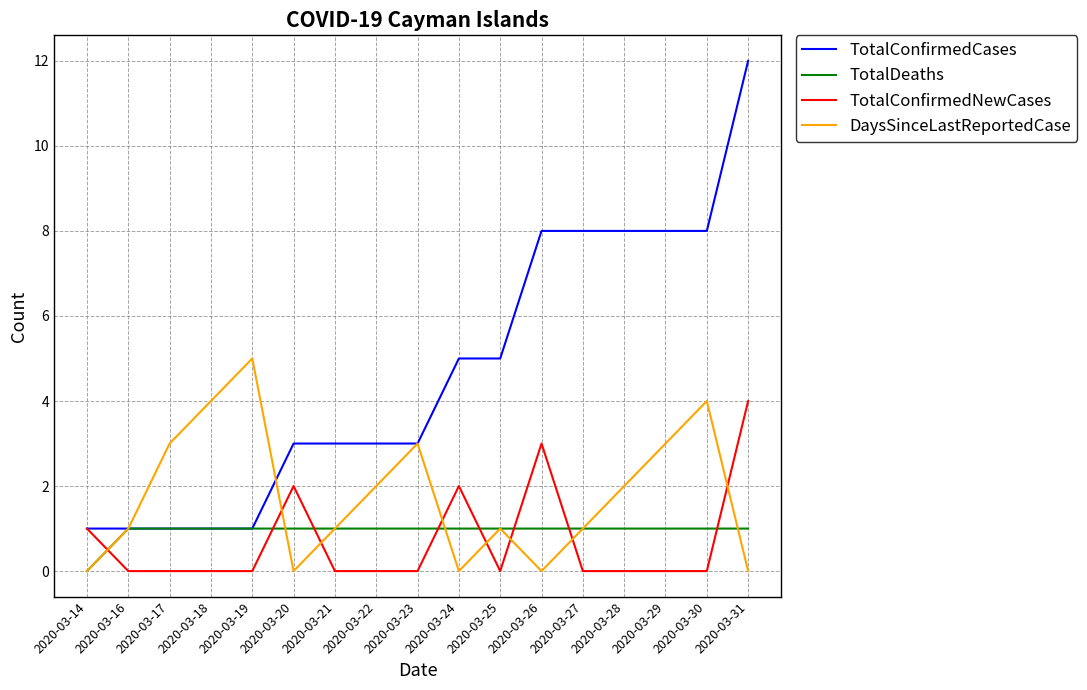

Which series has the largest total across all categories?

TotalConfirmedCases